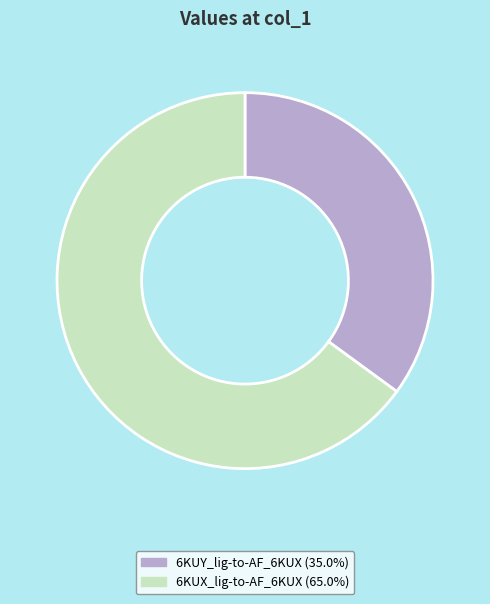

Does any single category account for the majority?

Yes